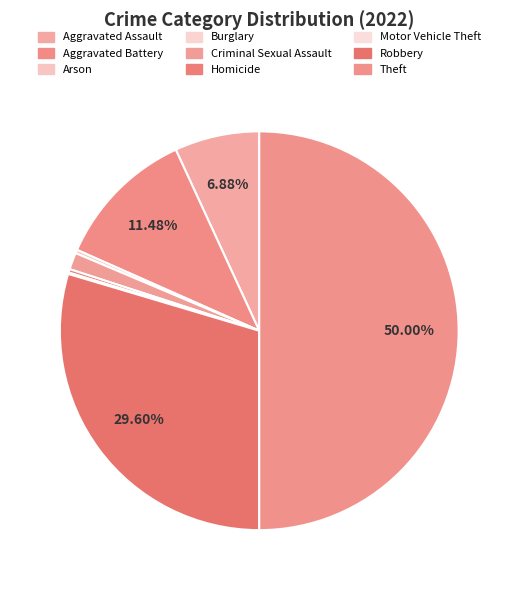

To the nearest percent, what is the average slice percentage?

11%